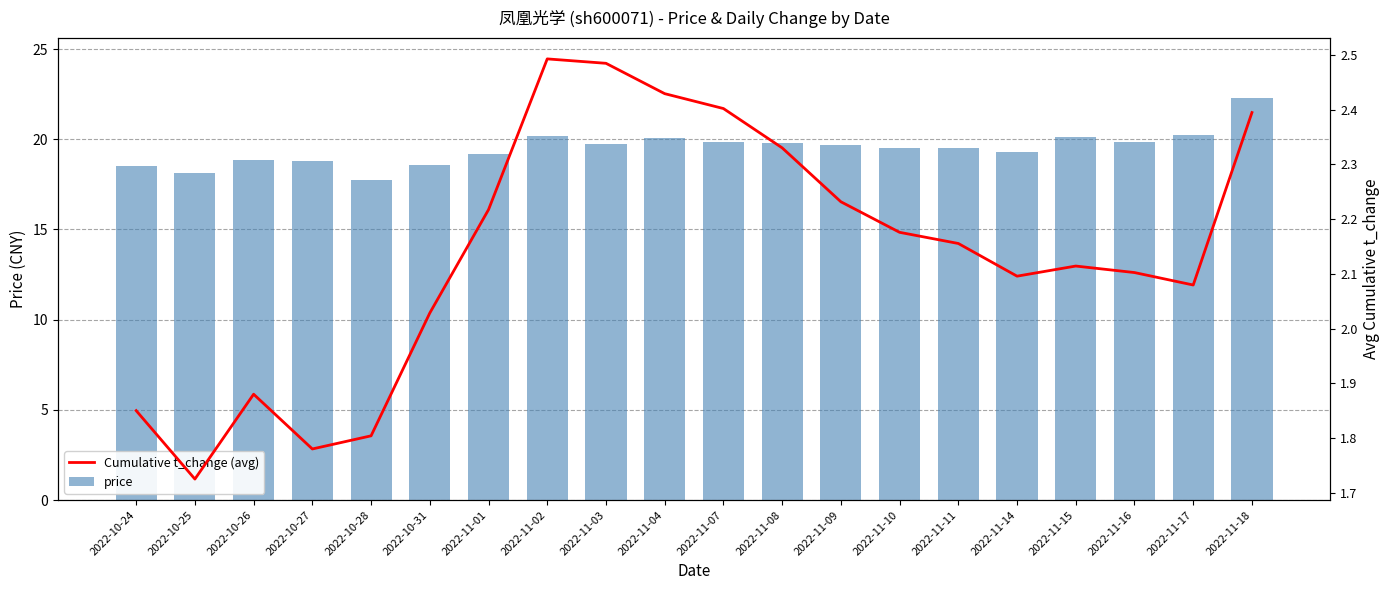

At which category does the chart reach its peak across all series?

2022-11-18